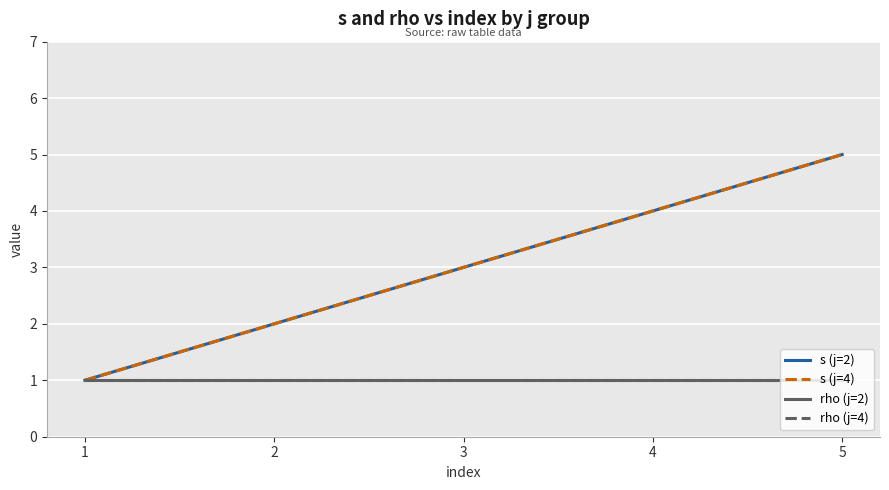

Which series has the largest range (max minus min)?

s (j=2)